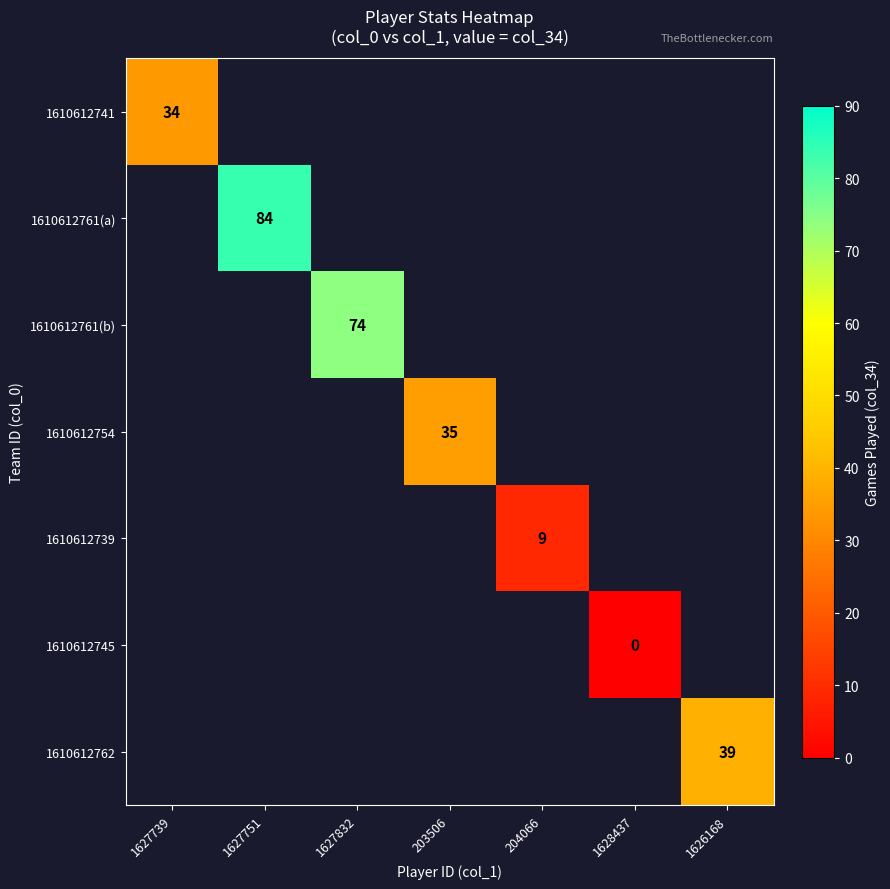

Is it true that 1610612761(a) equals 116 at 1627751?

False